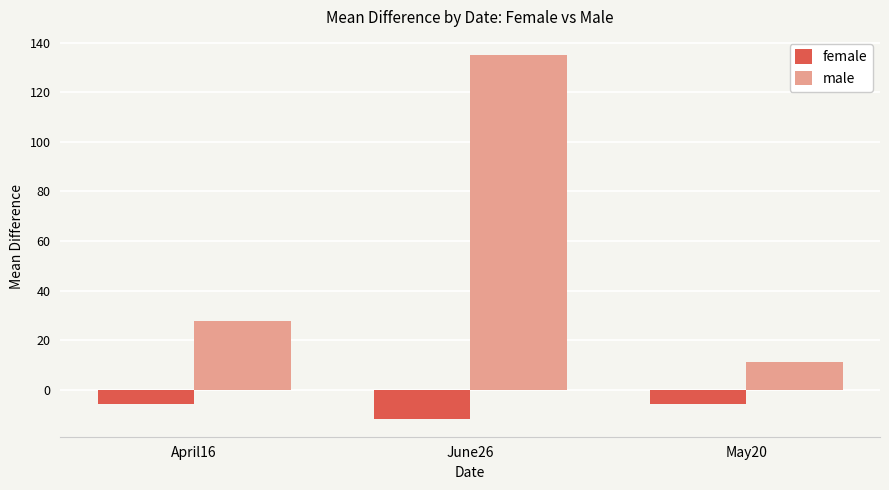

Which series has the widest spread of values?

male